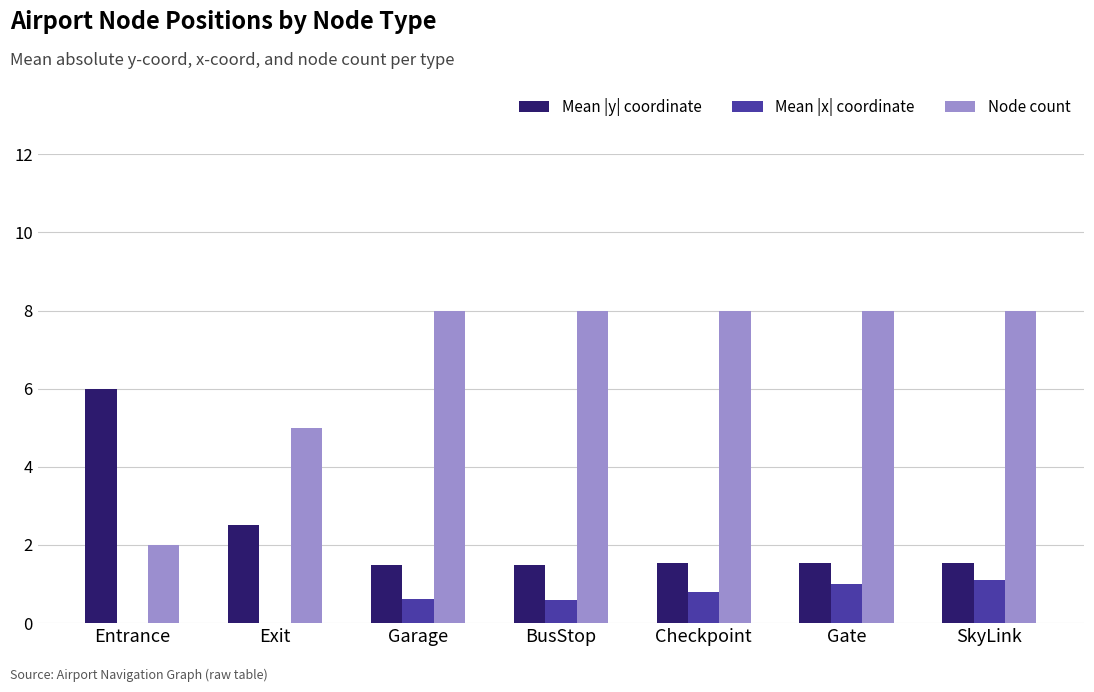

What is the total value across all series at Entrance?

8.0